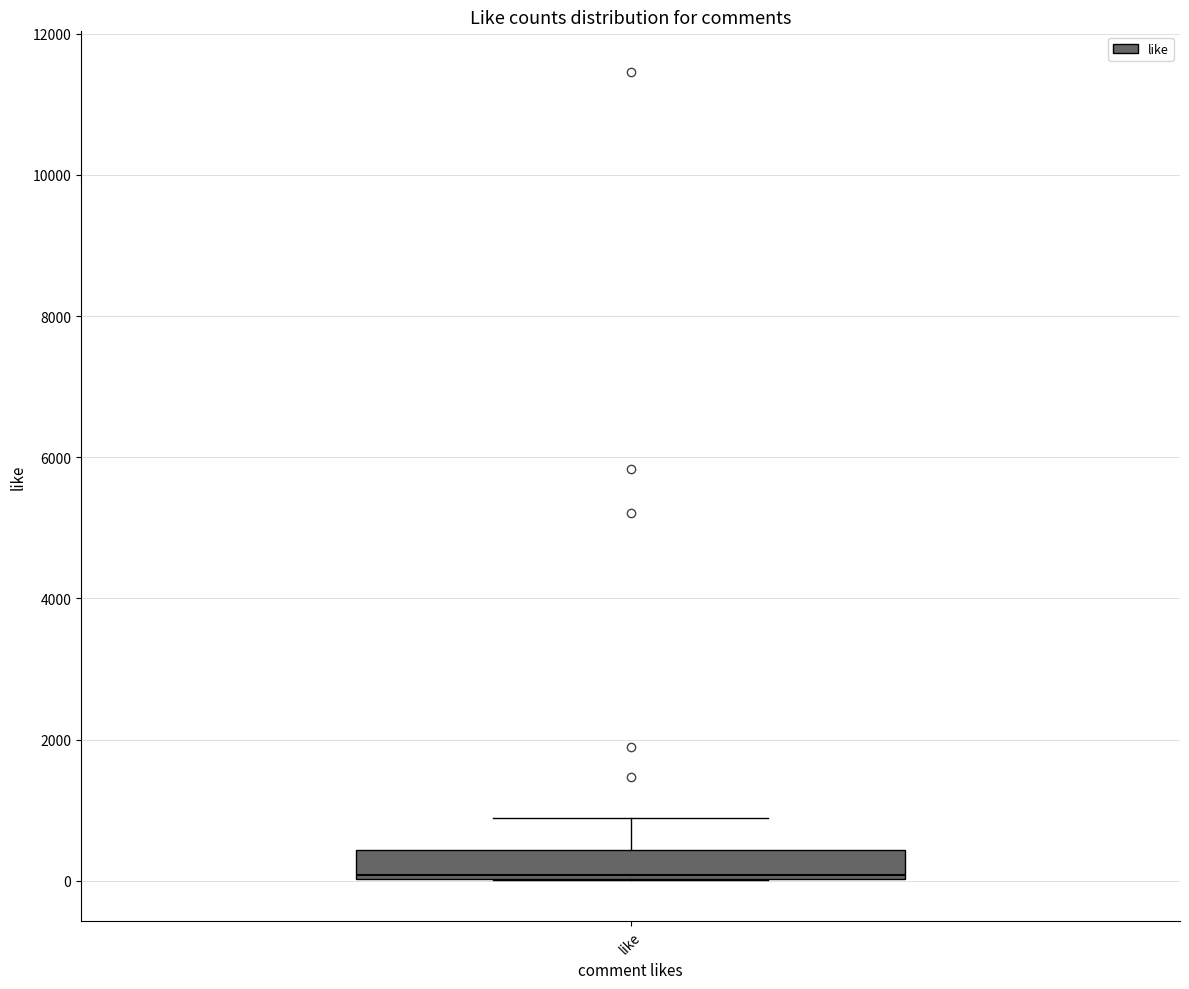

Read this box plot against the y-axis: the position of the median line, the range covered by the box, and the ends of both whiskers. The values are not printed on the chart, so give them approximately, as read against the axis.

median 0 (just above the box's lower edge), box 0 to 400, whiskers 0 to 800